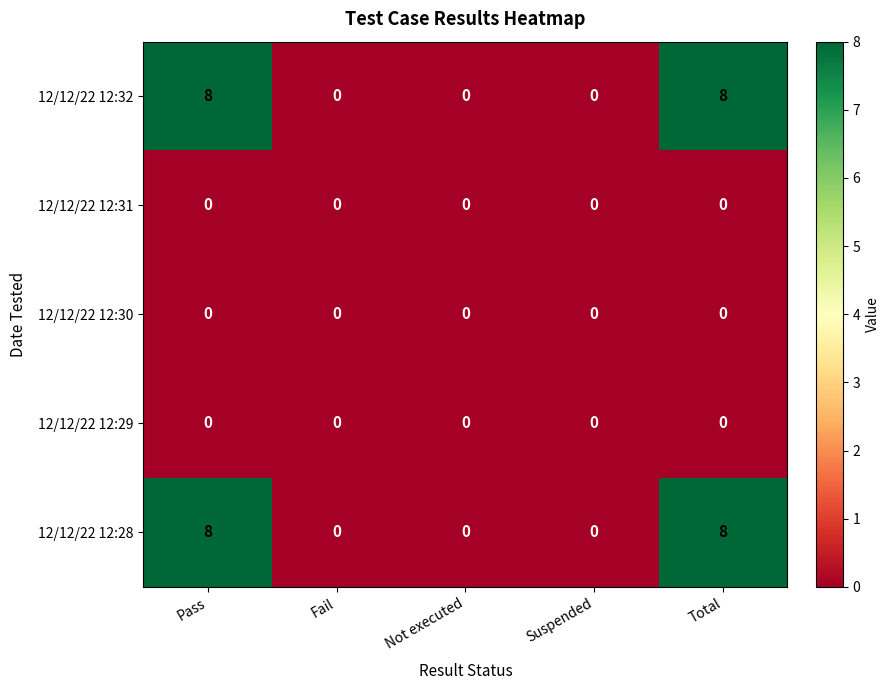

Is it true that 12/12/22 12:31 equals 0 at Total?

True